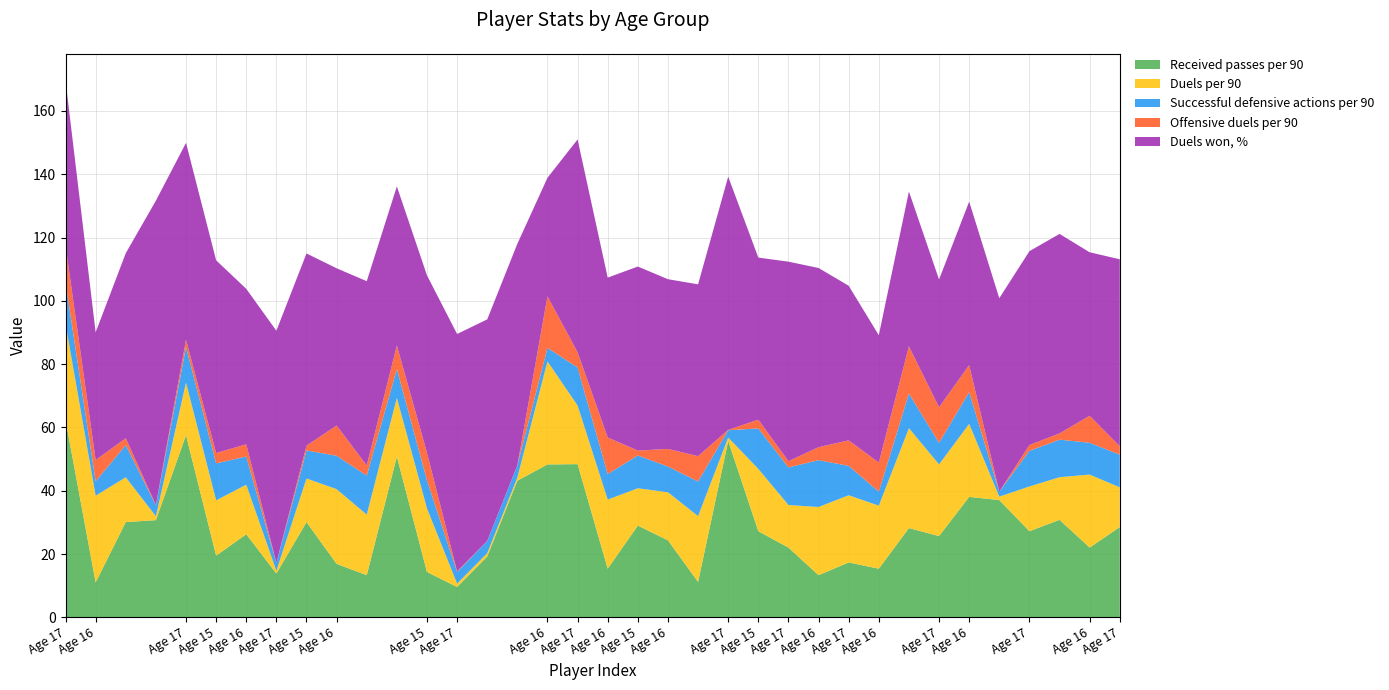

Reading right to left, what are all the values shown in this chart?

Received passes per 90: 28.5	22.0	30.8	27.2	37.1	38.0	25.7	28.2	15.4	17.3	13.3	22.0	27.2	55.7	11.2	24.3	29.0	15.4	48.4	48.3	43.2	19.2	9.6	14.3	50.8	13.3	16.9	30.1	13.8	26.2	19.5	57.5	30.7	30.1	11.0	62.4
Duels per 90: 12.5	23.1	13.4	14.1	1.1	23.1	22.6	31.6	19.9	21.2	21.5	13.4	19.7	1.1	20.8	15.2	11.8	21.8	18.5	32.5	1.0	1.1	1.1	20.1	18.6	19.1	23.6	13.8	0.9	15.7	17.5	16.6	1.2	14.1	27.4	30.4
Successful defensive actions per 90: 10.3	10.1	11.9	11.2	1.6	10.1	6.8	10.9	4.4	9.3	14.8	11.9	12.8	2.3	10.9	8.1	10.4	8.1	12.0	4.3	3.8	3.8	3.6	8.9	9.1	12.3	10.6	8.9	2.5	8.9	11.7	11.2	3.5	10.2	4.6	13.0
Offensive duels per 90: 2.6	8.5	2.0	1.8	0.0	8.5	11.2	14.9	9.2	8.1	4.1	2.0	2.8	0.1	8.0	5.6	1.5	11.5	4.8	16.3	0.1	0.1	0.2	8.7	7.5	3.2	9.6	1.5	0.1	3.9	3.3	2.3	0.1	2.2	6.7	11.7
Duels won, %: 59.1	51.6	63.0	61.2	61.1	51.6	40.4	48.9	40.2	48.9	56.6	63.0	51.2	80.0	54.3	53.6	58.1	50.5	67.2	37.4	70.0	70.0	75.0	56.0	50.3	58.2	49.7	60.7	73.3	49.1	60.9	62.2	96.2	58.5	40.4	52.1